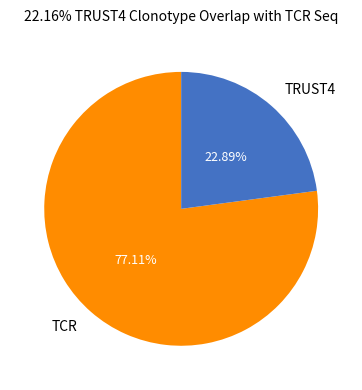

Count the number of slices in the pie.

2